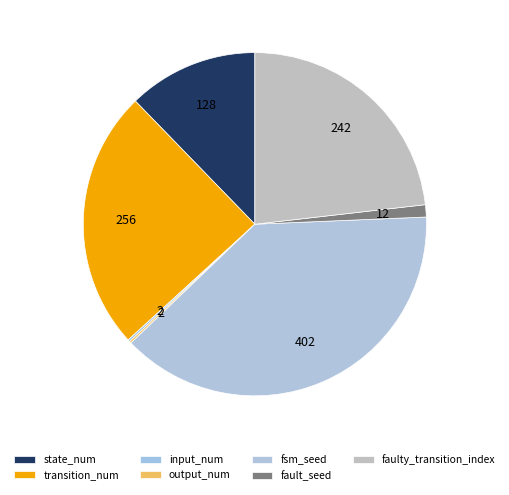

Does transition_num account for over 50% of the chart?

No